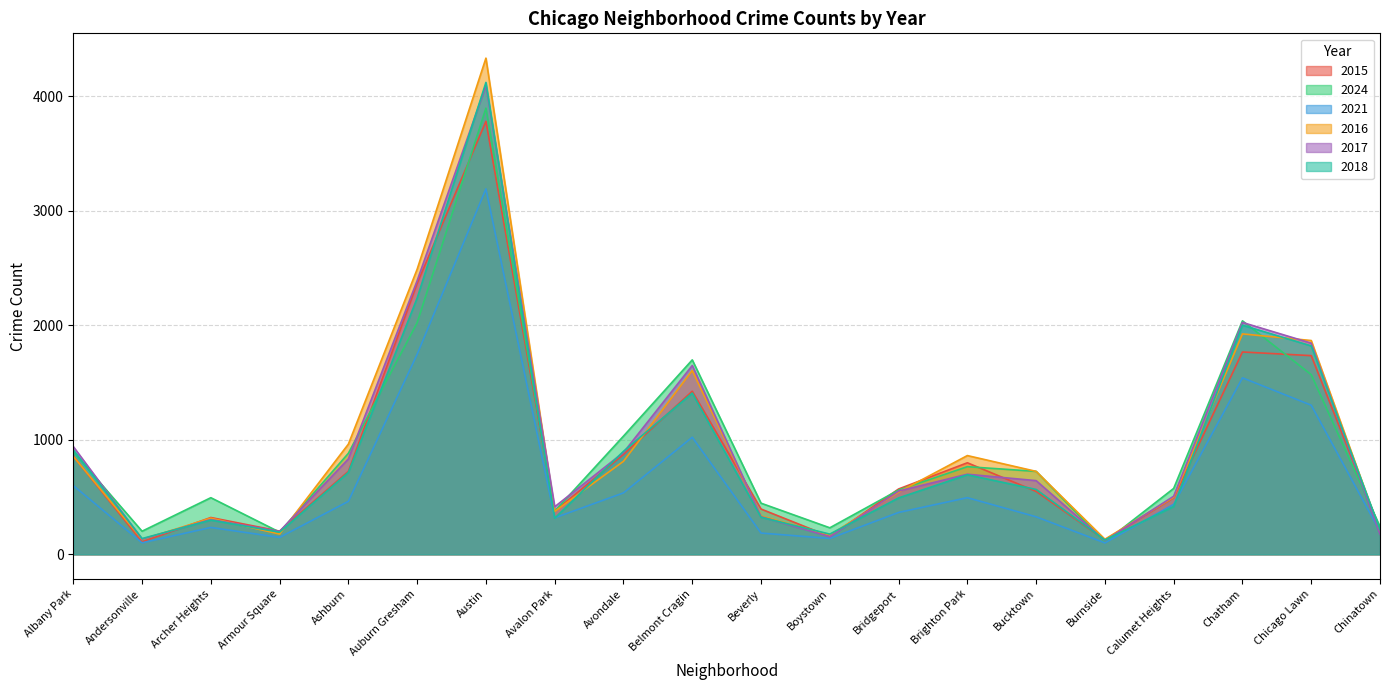

Between Andersonville and Beverly, which series saw the biggest shift?

2015